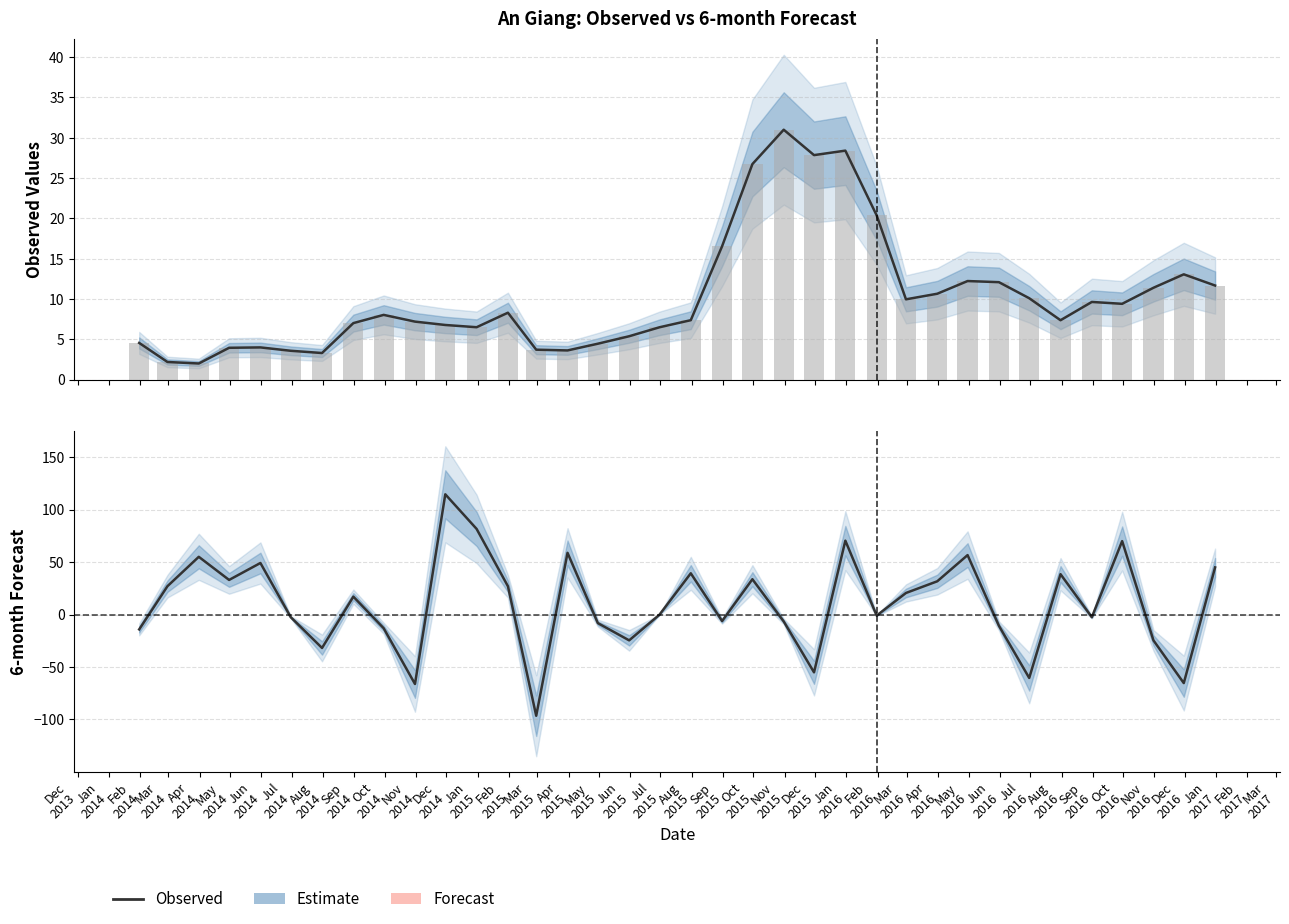

What is the sum of all Observed values?

366.7